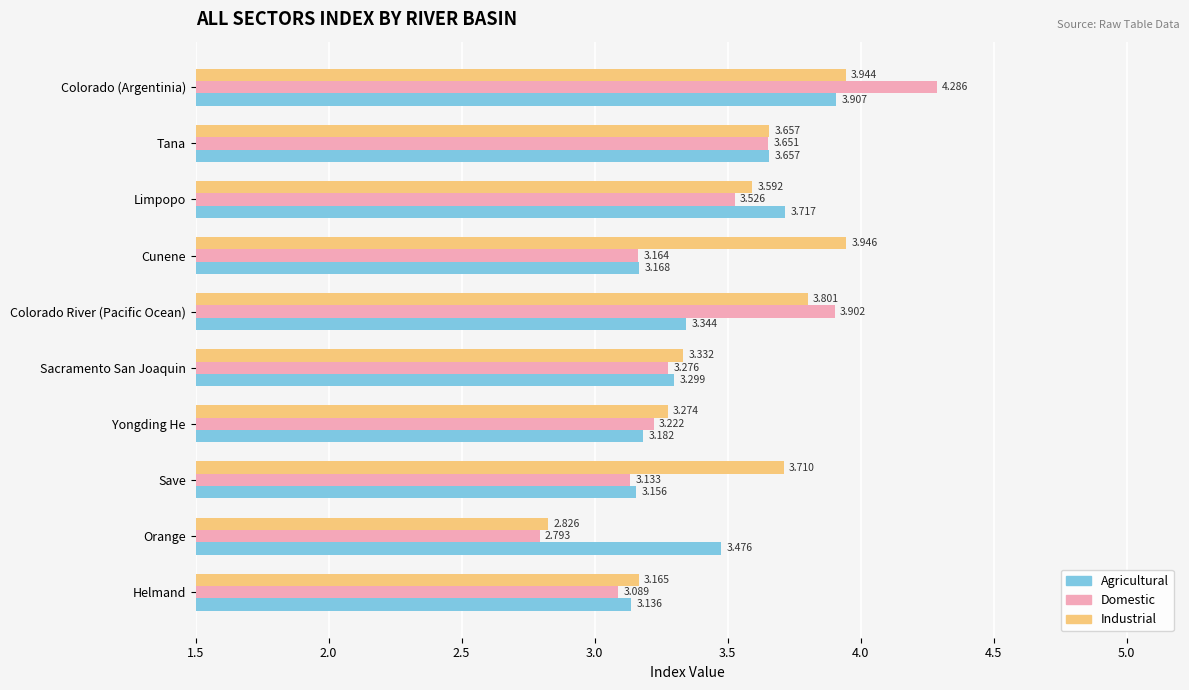

At which category is the sum across all series the highest?

Colorado (Argentinia)